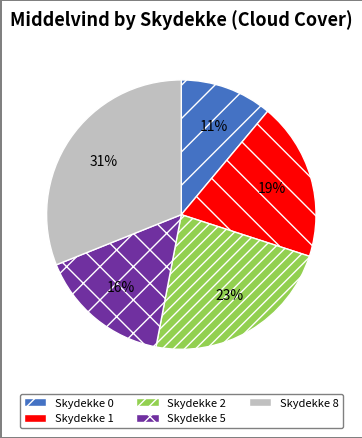

To the nearest percent, what percentage of the pie is Skydekke 8?

31%